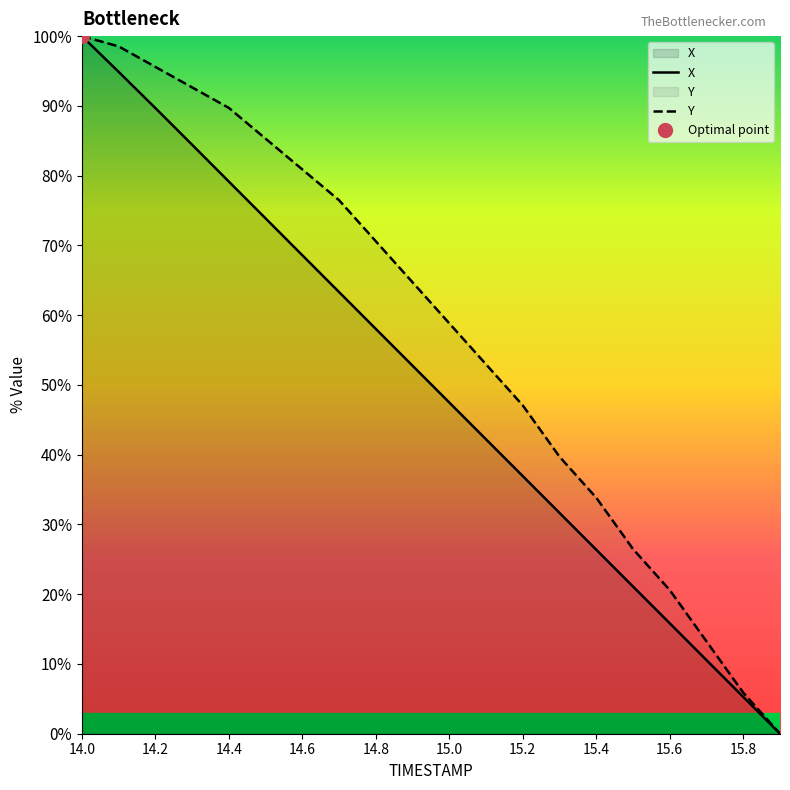

The value of Y at 15.6 is 20.6. True or false?

True